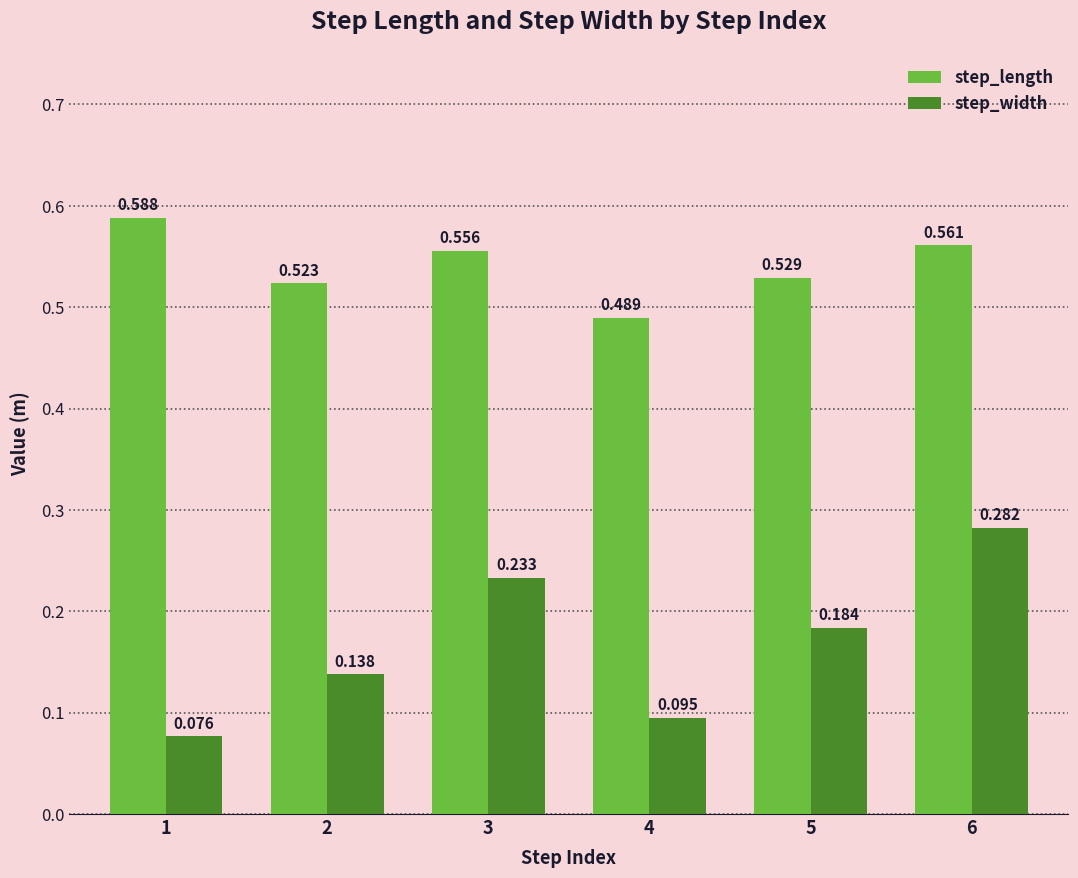

How many groups of bars are there?

6